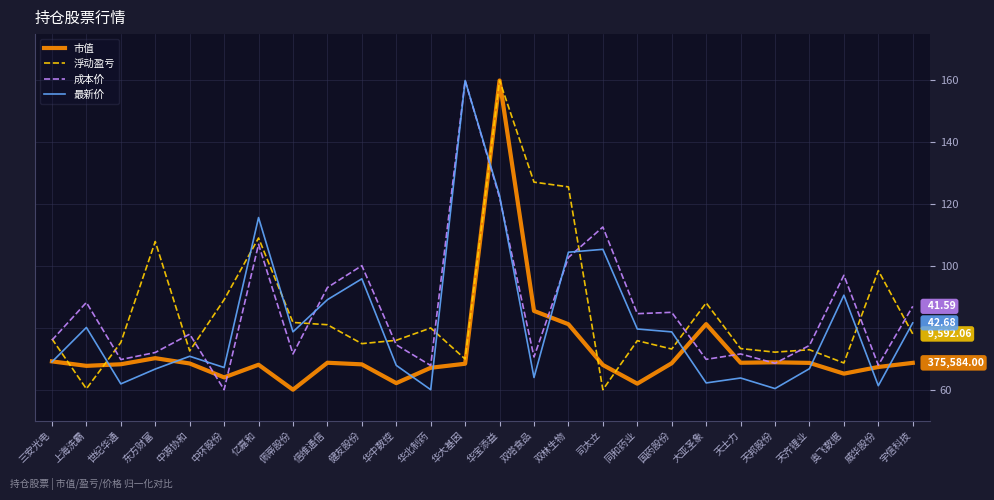

What is the difference between the maximum and minimum values in the 市值 series?

100.0